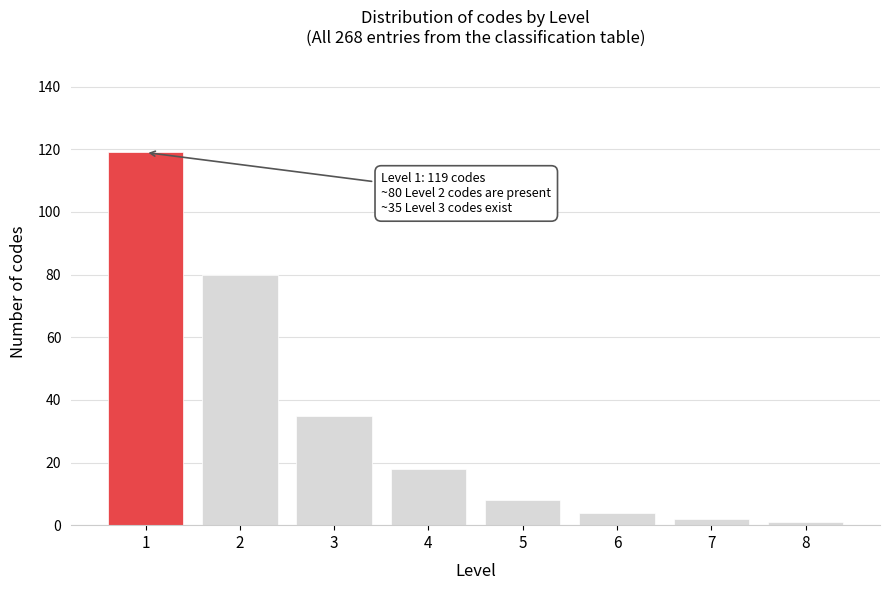

Reading right to left, list all the values displayed in this chart.

8=1	7=2	6=4	5=8	4=18	3=35	2=80	1=119